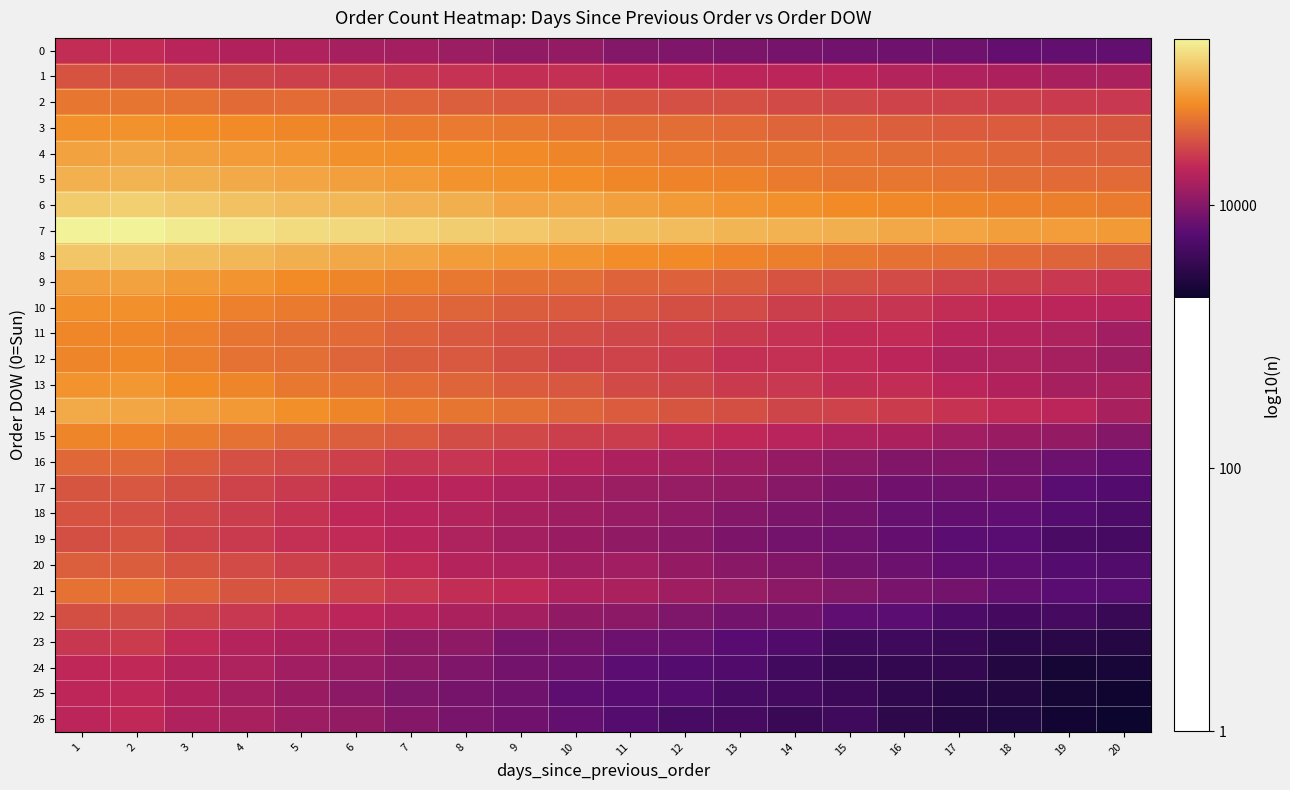

Reading left to right, list all the values displayed in this chart.

0: 1=4.3	2=4.3	3=4.3	4=4.2	5=4.2	6=4.2	7=4.1	8=4.1	9=4.1	10=4.1	11=4.0	12=4.0	13=4.0	14=3.9	15=3.9	16=3.9	17=3.9	18=3.8	19=3.8	20=3.8
1: 1=4.5	2=4.5	3=4.4	4=4.4	5=4.4	6=4.4	7=4.4	8=4.3	9=4.3	10=4.3	11=4.3	12=4.3	13=4.3	14=4.3	15=4.3	16=4.2	17=4.2	18=4.2	19=4.2	20=4.2
2: 1=4.7	2=4.7	3=4.6	4=4.6	5=4.6	6=4.6	7=4.6	8=4.6	9=4.5	10=4.5	11=4.5	12=4.5	13=4.5	14=4.5	15=4.4	16=4.4	17=4.4	18=4.4	19=4.4	20=4.4
3: 1=4.8	2=4.8	3=4.8	4=4.8	5=4.7	6=4.7	7=4.7	8=4.7	9=4.7	10=4.7	11=4.6	12=4.6	13=4.6	14=4.6	15=4.6	16=4.6	17=4.5	18=4.5	19=4.5	20=4.5
4: 1=4.9	2=4.9	3=4.9	4=4.8	5=4.8	6=4.8	7=4.8	8=4.8	9=4.8	10=4.7	11=4.7	12=4.7	13=4.7	14=4.7	15=4.6	16=4.6	17=4.6	18=4.6	19=4.6	20=4.6
5: 1=4.9	2=5.0	3=4.9	4=4.9	5=4.9	6=4.9	7=4.8	8=4.8	9=4.8	10=4.8	11=4.7	12=4.7	13=4.7	14=4.7	15=4.7	16=4.7	17=4.7	18=4.6	19=4.6	20=4.6
6: 1=5.1	2=5.1	3=5.1	4=5.0	5=5.0	6=5.0	7=5.0	8=4.9	9=4.9	10=4.9	11=4.9	12=4.8	13=4.8	14=4.8	15=4.8	16=4.8	17=4.7	18=4.7	19=4.7	20=4.7
7: 1=5.3	2=5.3	3=5.2	4=5.2	5=5.2	6=5.1	7=5.1	8=5.1	9=5.1	10=5.0	11=5.0	12=5.0	13=5.0	14=5.0	15=4.9	16=4.9	17=4.9	18=4.9	19=4.9	20=4.8
8: 1=5.1	2=5.0	3=5.0	4=5.0	5=4.9	6=4.9	7=4.9	8=4.9	9=4.8	10=4.8	11=4.8	12=4.8	13=4.7	14=4.7	15=4.7	16=4.6	17=4.6	18=4.6	19=4.6	20=4.6
9: 1=4.9	2=4.9	3=4.8	4=4.8	5=4.8	6=4.7	7=4.7	8=4.7	9=4.6	10=4.6	11=4.6	12=4.6	13=4.5	14=4.5	15=4.5	16=4.5	17=4.4	18=4.4	19=4.4	20=4.3
10: 1=4.8	2=4.8	3=4.8	4=4.7	5=4.7	6=4.6	7=4.6	8=4.6	9=4.5	10=4.5	11=4.5	12=4.5	13=4.5	14=4.4	15=4.4	16=4.4	17=4.3	18=4.3	19=4.3	20=4.2
11: 1=4.7	2=4.7	3=4.7	4=4.7	5=4.6	6=4.6	7=4.6	8=4.5	9=4.5	10=4.5	11=4.4	12=4.4	13=4.4	14=4.3	15=4.3	16=4.3	17=4.3	18=4.2	19=4.2	20=4.1
12: 1=4.7	2=4.8	3=4.7	4=4.6	5=4.6	6=4.6	7=4.5	8=4.5	9=4.5	10=4.4	11=4.4	12=4.4	13=4.3	14=4.3	15=4.3	16=4.3	17=4.2	18=4.2	19=4.2	20=4.1
13: 1=4.8	2=4.8	3=4.8	4=4.7	5=4.7	6=4.7	7=4.6	8=4.6	9=4.5	10=4.5	11=4.5	12=4.4	13=4.4	14=4.4	15=4.3	16=4.3	17=4.3	18=4.2	19=4.2	20=4.2
14: 1=4.9	2=4.9	3=4.9	4=4.8	5=4.8	6=4.7	7=4.7	8=4.7	9=4.6	10=4.6	11=4.5	12=4.5	13=4.5	14=4.4	15=4.4	16=4.4	17=4.3	18=4.3	19=4.3	20=4.2
15: 1=4.7	2=4.7	3=4.7	4=4.6	5=4.6	6=4.6	7=4.5	8=4.5	9=4.4	10=4.4	11=4.4	12=4.3	13=4.3	14=4.2	15=4.2	16=4.2	17=4.1	18=4.1	19=4.1	20=4.0
16: 1=4.6	2=4.6	3=4.5	4=4.5	5=4.5	6=4.4	7=4.4	8=4.3	9=4.3	10=4.2	11=4.2	12=4.2	13=4.1	14=4.1	15=4.0	16=4.0	17=4.0	18=3.9	19=3.9	20=3.8
17: 1=4.5	2=4.5	3=4.5	4=4.4	5=4.4	6=4.3	7=4.3	8=4.2	9=4.2	10=4.2	11=4.1	12=4.1	13=4.1	14=4.0	15=4.0	16=3.9	17=3.9	18=3.9	19=3.8	20=3.8
18: 1=4.5	2=4.5	3=4.4	4=4.4	5=4.3	6=4.3	7=4.2	8=4.2	9=4.2	10=4.1	11=4.1	12=4.1	13=4.0	14=4.0	15=3.9	16=3.9	17=3.8	18=3.8	19=3.8	20=3.7
19: 1=4.5	2=4.5	3=4.4	4=4.4	5=4.3	6=4.3	7=4.3	8=4.2	9=4.2	10=4.1	11=4.1	12=4.0	13=4.0	14=3.9	15=3.9	16=3.8	17=3.8	18=3.8	19=3.7	20=3.7
20: 1=4.6	2=4.5	3=4.5	4=4.5	5=4.4	6=4.4	7=4.3	8=4.2	9=4.2	10=4.1	11=4.1	12=4.1	13=4.0	14=4.0	15=3.9	16=3.9	17=3.8	18=3.8	19=3.8	20=3.7
21: 1=4.6	2=4.6	3=4.6	4=4.5	5=4.5	6=4.4	7=4.4	8=4.3	9=4.3	10=4.2	11=4.2	12=4.1	13=4.1	14=4.0	15=4.0	16=3.9	17=3.9	18=3.8	19=3.8	20=3.8
22: 1=4.5	2=4.5	3=4.4	4=4.4	5=4.3	6=4.3	7=4.2	8=4.2	9=4.1	10=4.1	11=4.0	12=4.0	13=3.9	14=3.9	15=3.8	16=3.8	17=3.7	18=3.7	19=3.7	20=3.6
23: 1=4.4	2=4.4	3=4.3	4=4.2	5=4.2	6=4.1	7=4.1	8=4.0	9=3.9	10=3.9	11=3.9	12=3.9	13=3.8	14=3.7	15=3.6	16=3.6	17=3.6	18=3.5	19=3.5	20=3.5
24: 1=4.3	2=4.3	3=4.2	4=4.2	5=4.1	6=4.1	7=4.0	8=4.0	9=3.9	10=3.9	11=3.8	12=3.8	13=3.7	14=3.6	15=3.6	16=3.5	17=3.5	18=3.4	19=3.4	20=3.4
25: 1=4.3	2=4.3	3=4.2	4=4.2	5=4.1	6=4.0	7=4.0	8=3.9	9=3.9	10=3.8	11=3.8	12=3.8	13=3.7	14=3.7	15=3.6	16=3.5	17=3.5	18=3.4	19=3.4	20=3.3
26: 1=4.3	2=4.3	3=4.2	4=4.2	5=4.1	6=4.1	7=4.0	8=3.9	9=3.9	10=3.8	11=3.8	12=3.7	13=3.7	14=3.6	15=3.6	16=3.5	17=3.5	18=3.4	19=3.3	20=3.3